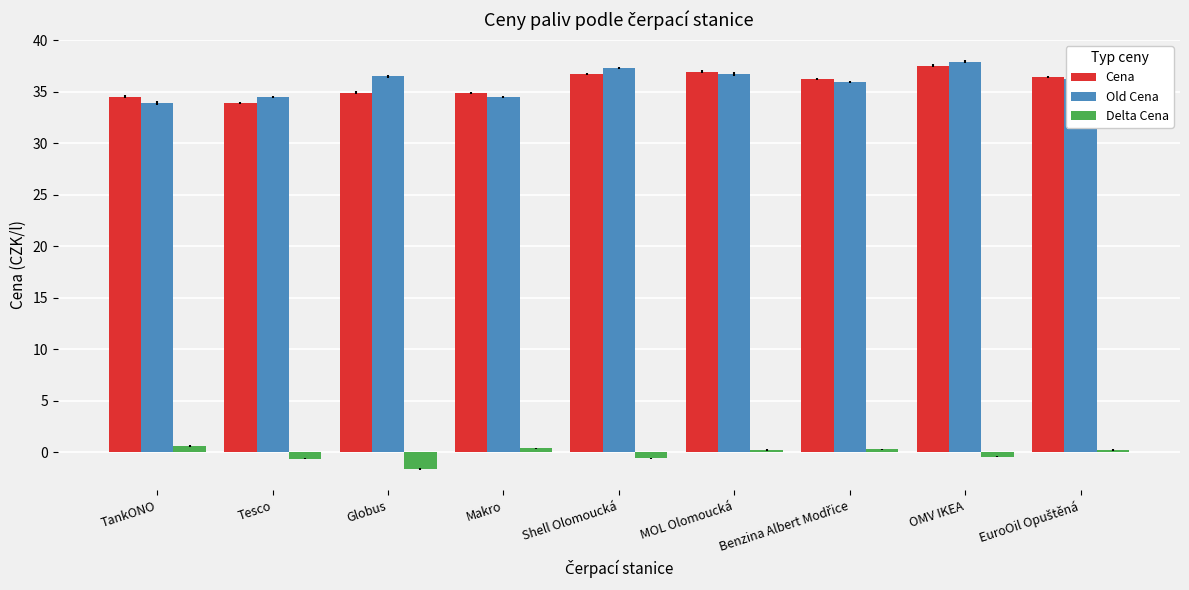

What is the difference between the second highest and minimum values in the Cena series?

3.0